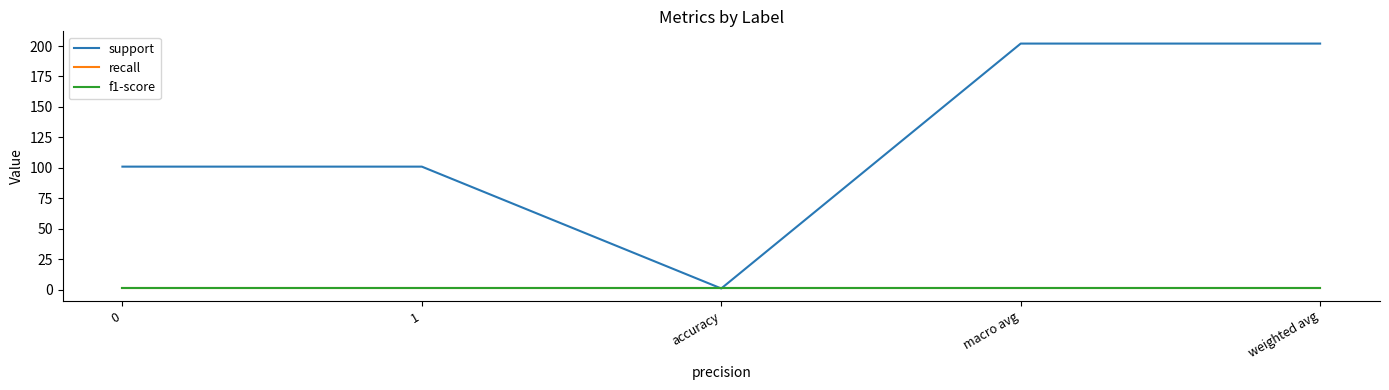

How many lines are shown in the chart?

3